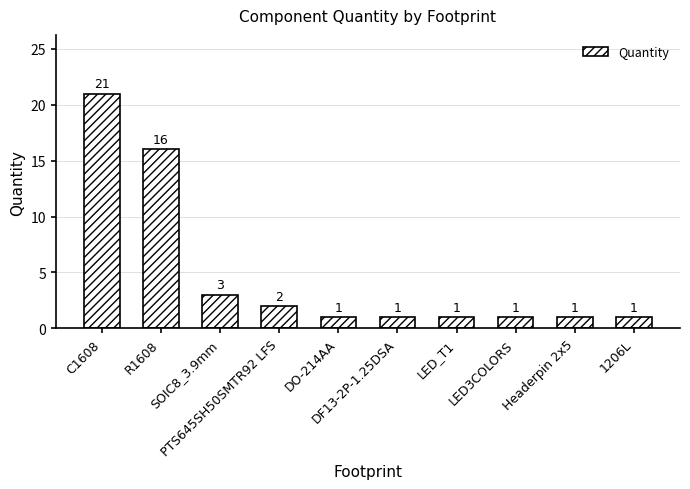

Between DO-214AA and PTS645SH50SMTR92 LFS, which is larger?

PTS645SH50SMTR92 LFS